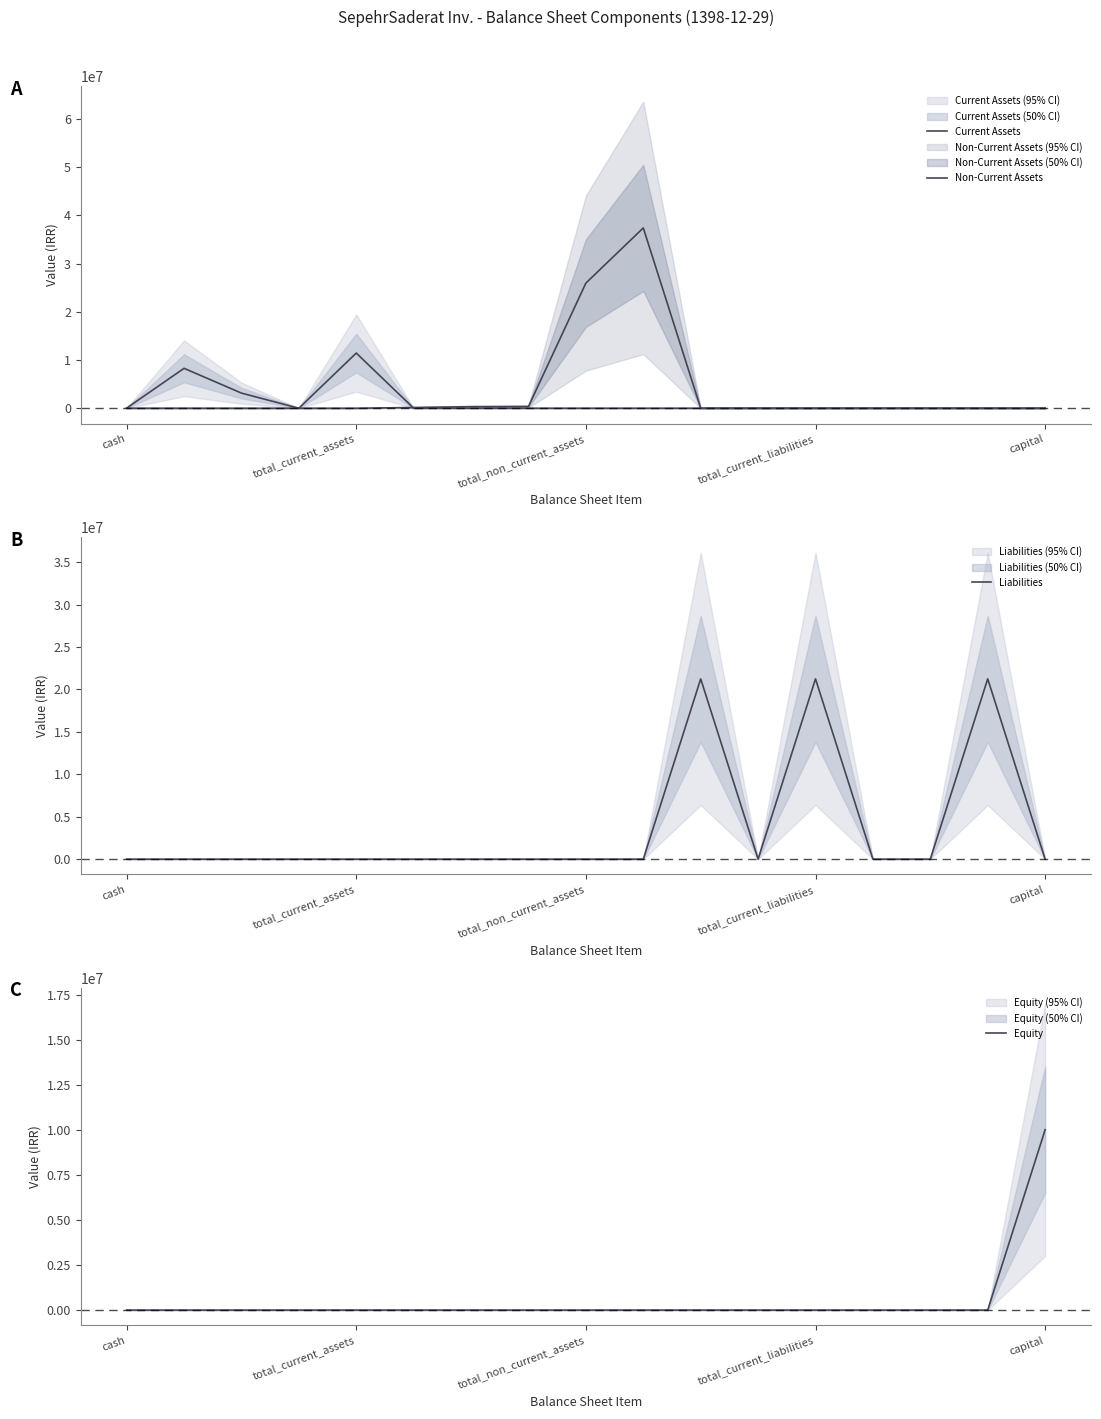

True or false: Current Assets has a value of -7634084 at 14.

False